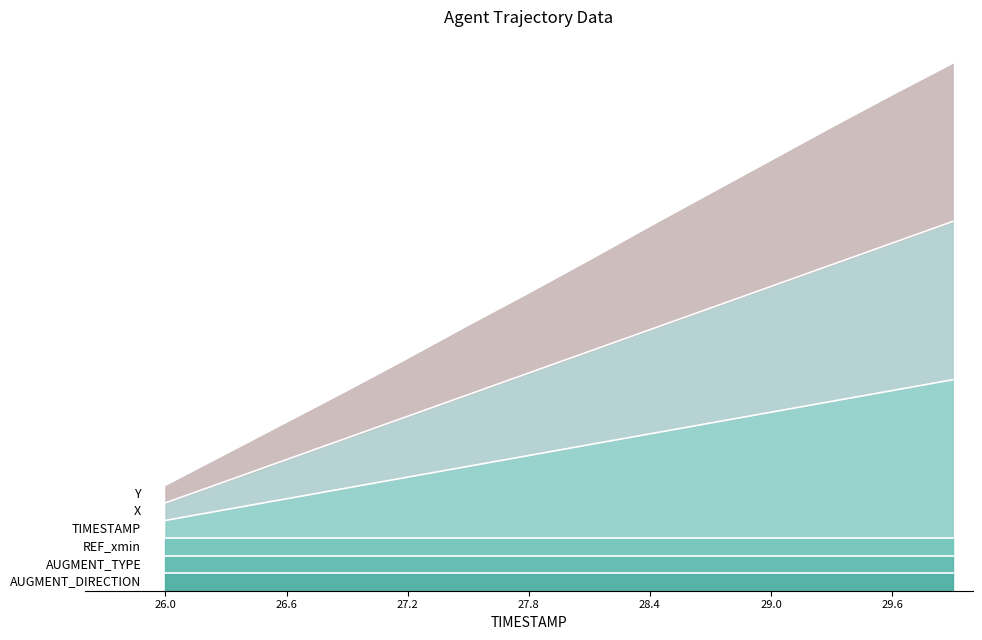

Where is X nearest to the value 1?

27.2